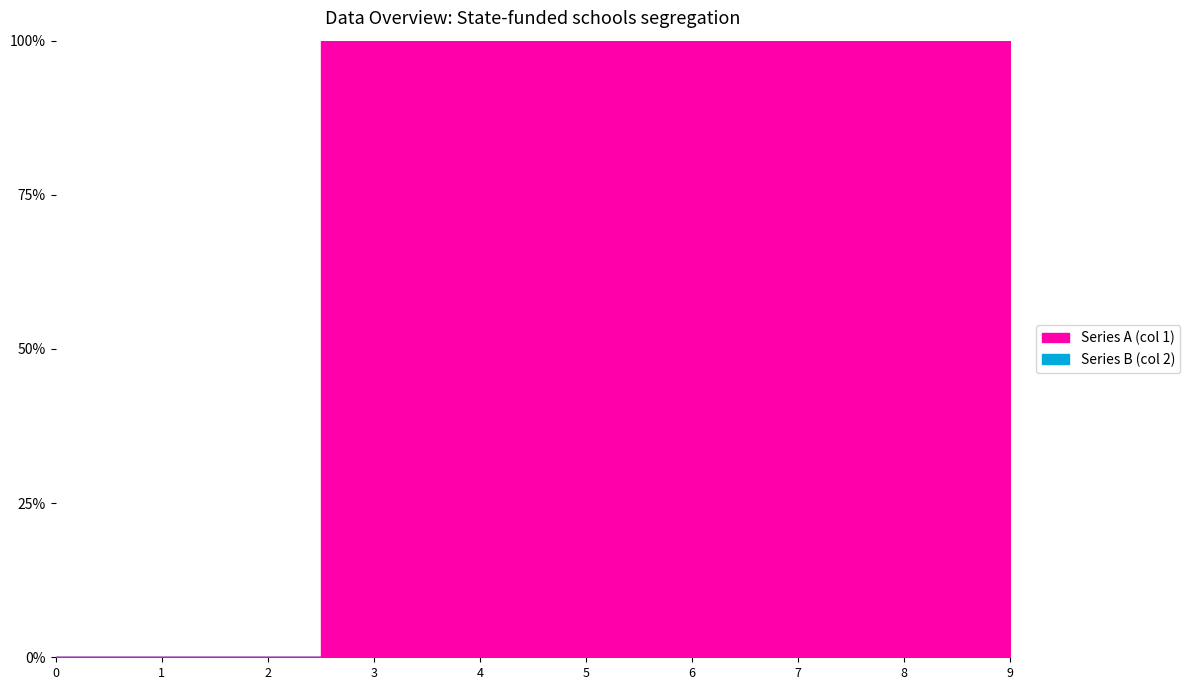

True or false: Series B has more than 1 points higher than both neighbors.

False